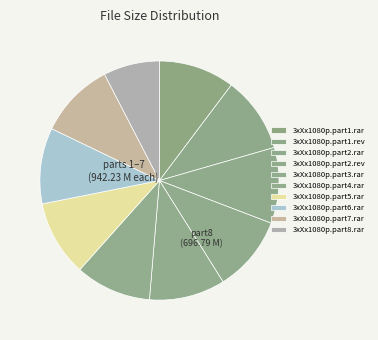

Which category has the smallest portion of the pie?

3xXx1080p.part8.rar